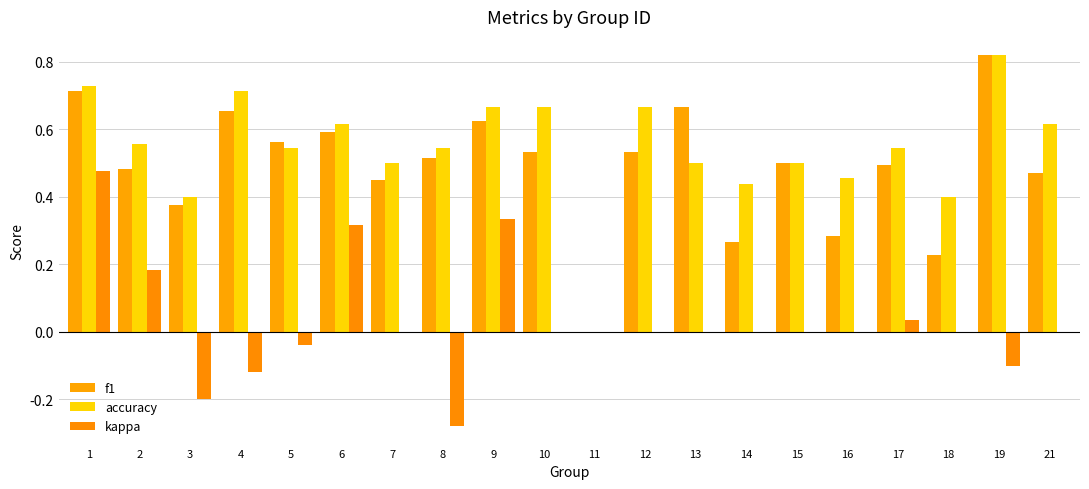

How many groups of bars are there?

20